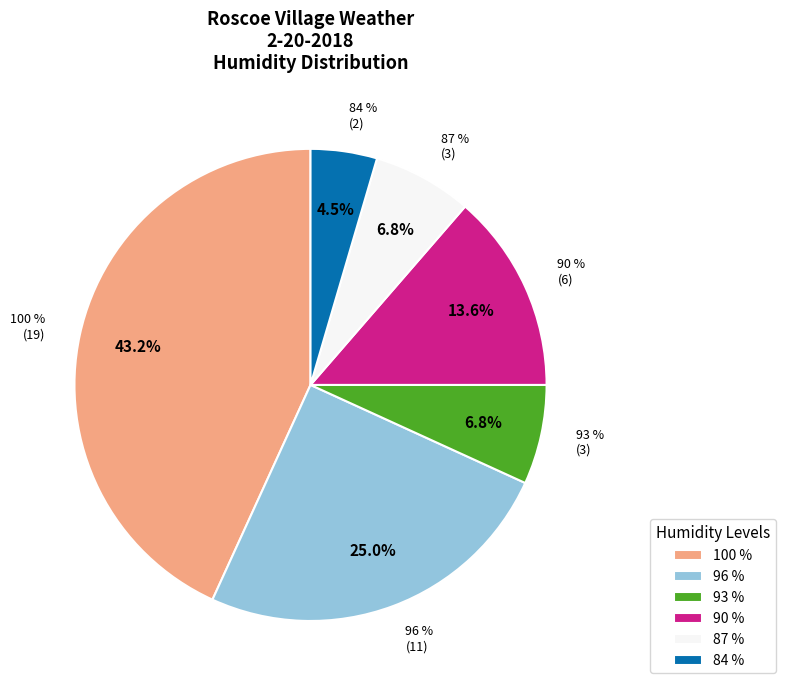

Count the number of slices in the pie.

4